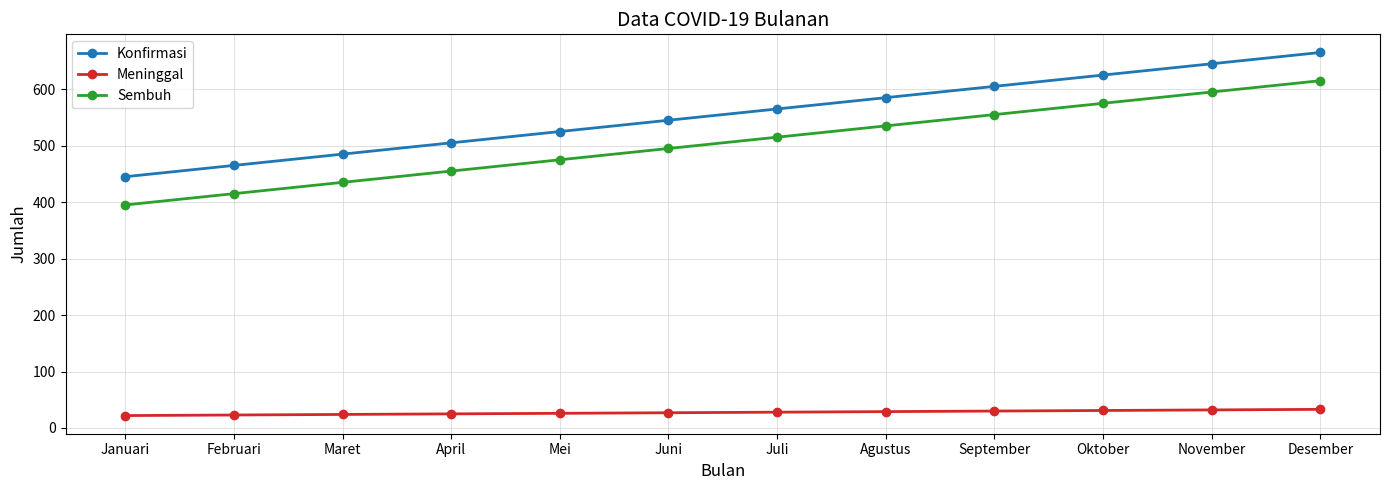

True or false: Meninggal has a value of 31 at Oktober.

True